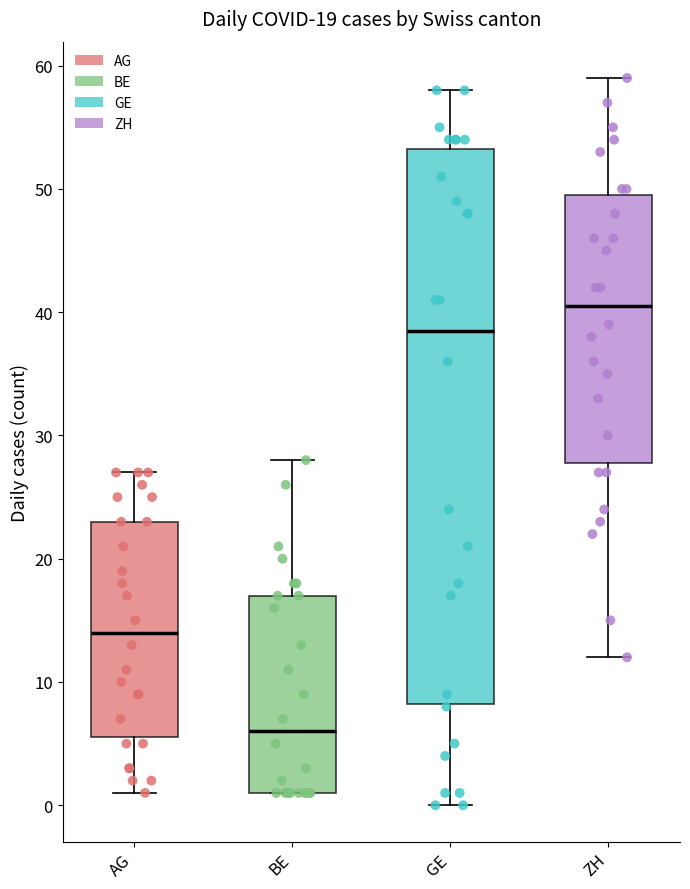

Which box's median line is the lowest?

BE